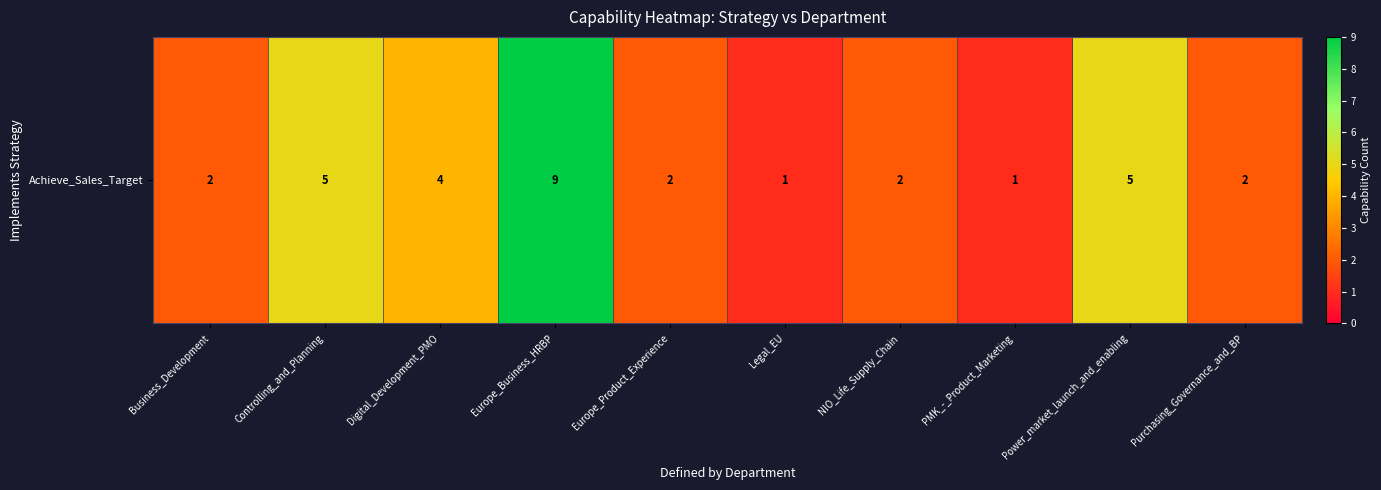

List the labels in order of value, smallest first.

Legal_EU, PMK_-_Product_Marketing, Business_Development, Europe_Product_Experience, NIO_Life_Supply_Chain, Purchasing_Governance_and_BP, Digital_Development_PMO, Controlling_and_Planning, Power_market_launch_and_enabling, Europe_Business_HRBP